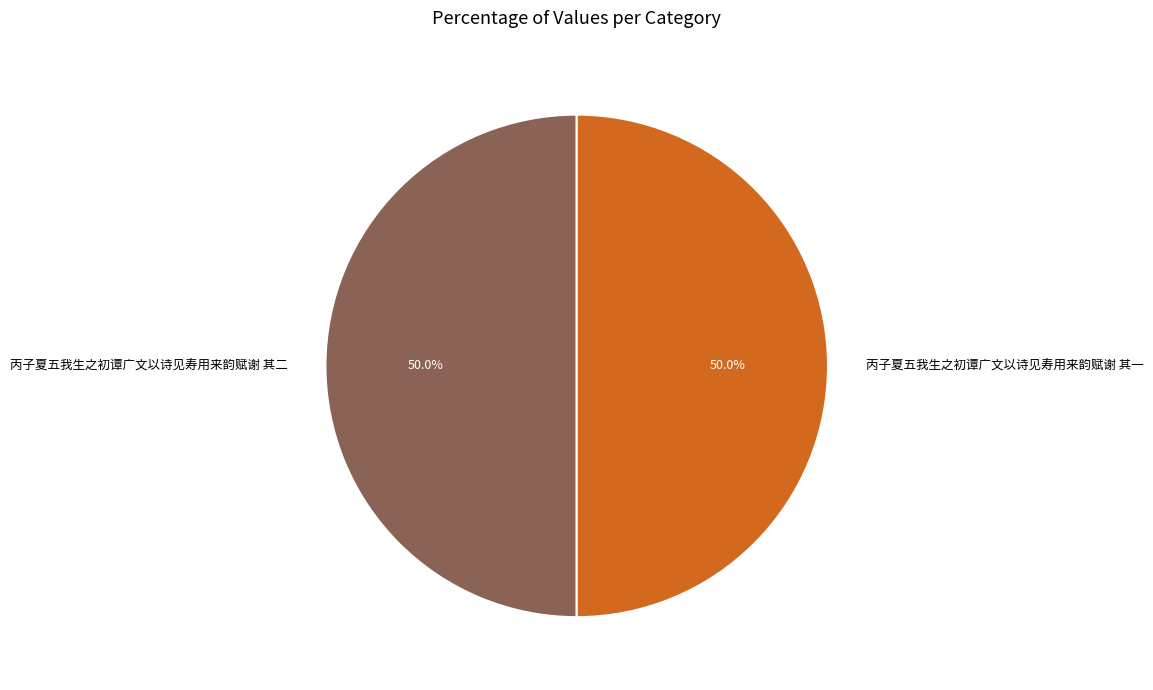

Combined, what portion of the pie is 丙子夏五我生之初谭广文以诗见寿用来韵赋谢 其一 and 丙子夏五我生之初谭广文以诗见寿用来韵赋谢 其二?

100.0%